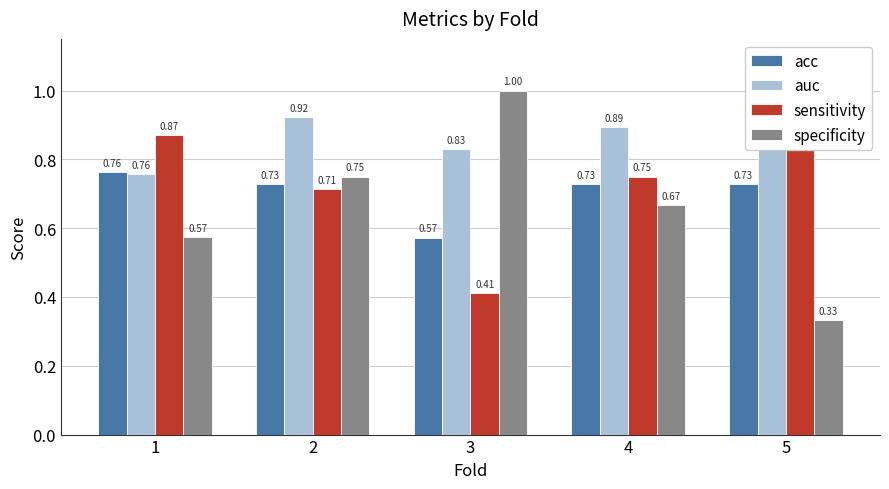

Is it true that sensitivity equals 0.9 at 1?

True